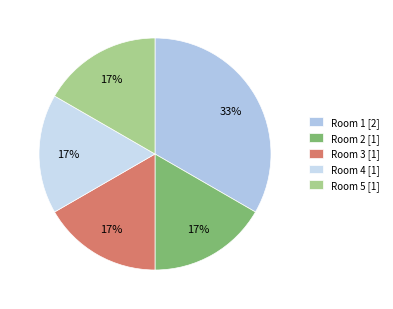

How many segments does this pie chart have?

5